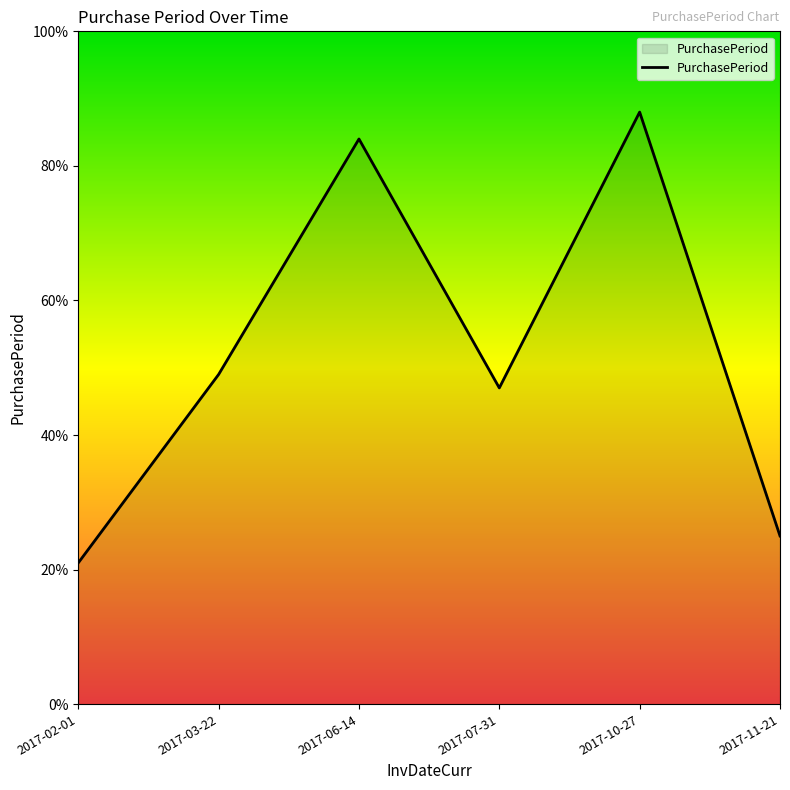

What is the smallest value displayed?

21